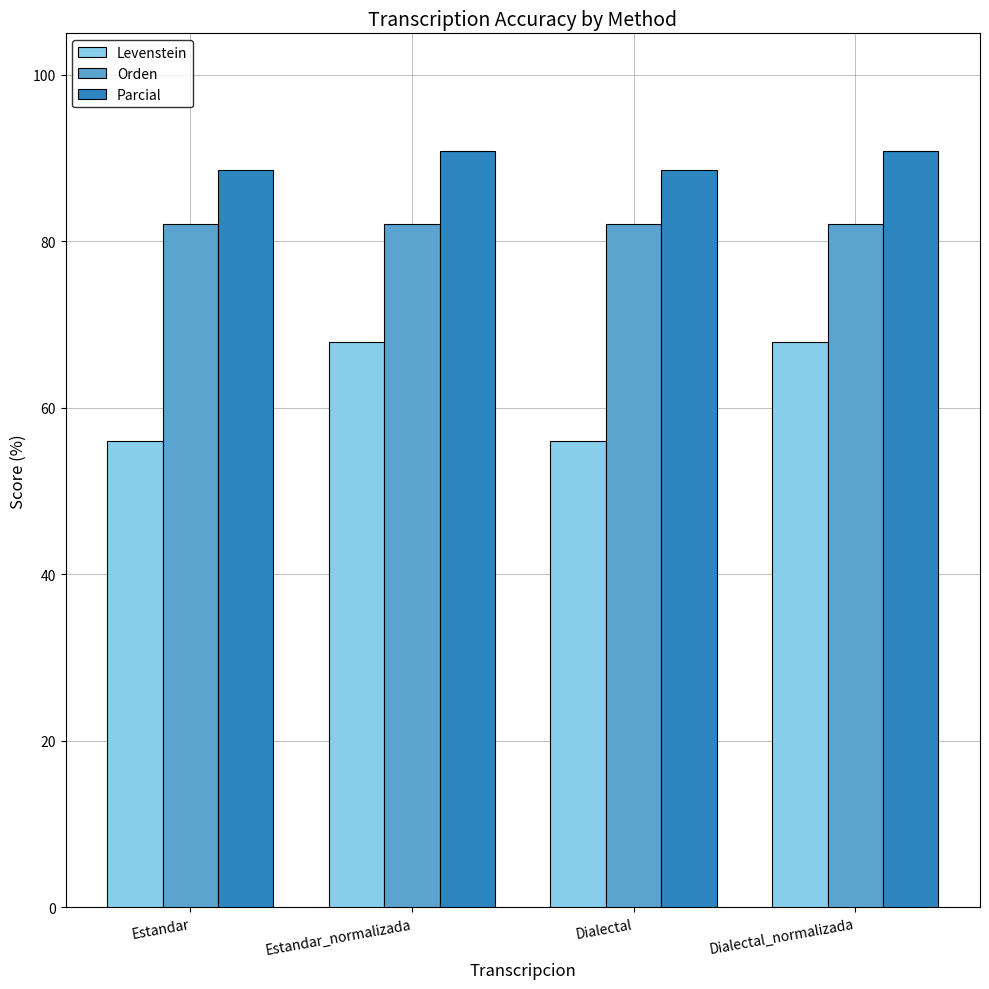

What is the sum of all Orden values?

328.4